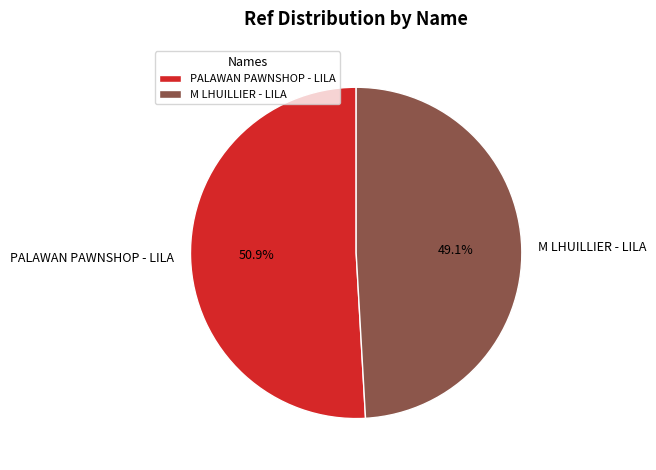

Rank the categories by value from lowest to highest.

M LHUILLIER - LILA, PALAWAN PAWNSHOP - LILA